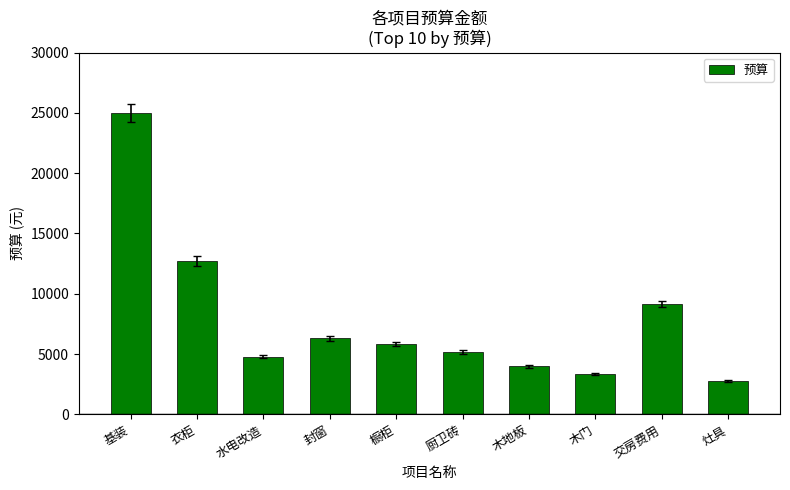

True or false: the data shows 4258 at 灶具.

False